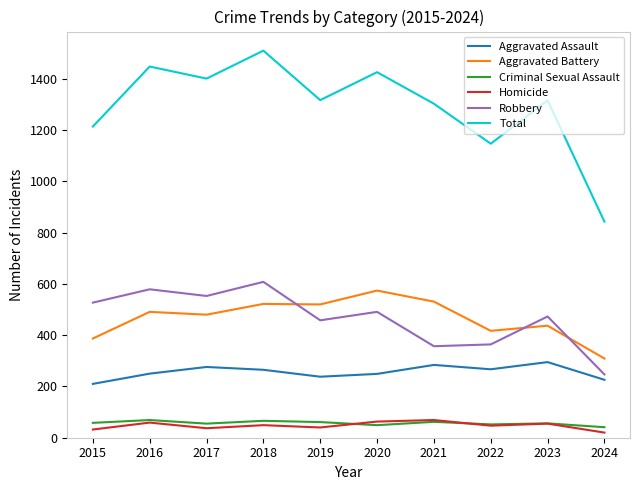

Between 2022 and 2024, which series saw the biggest shift?

Total